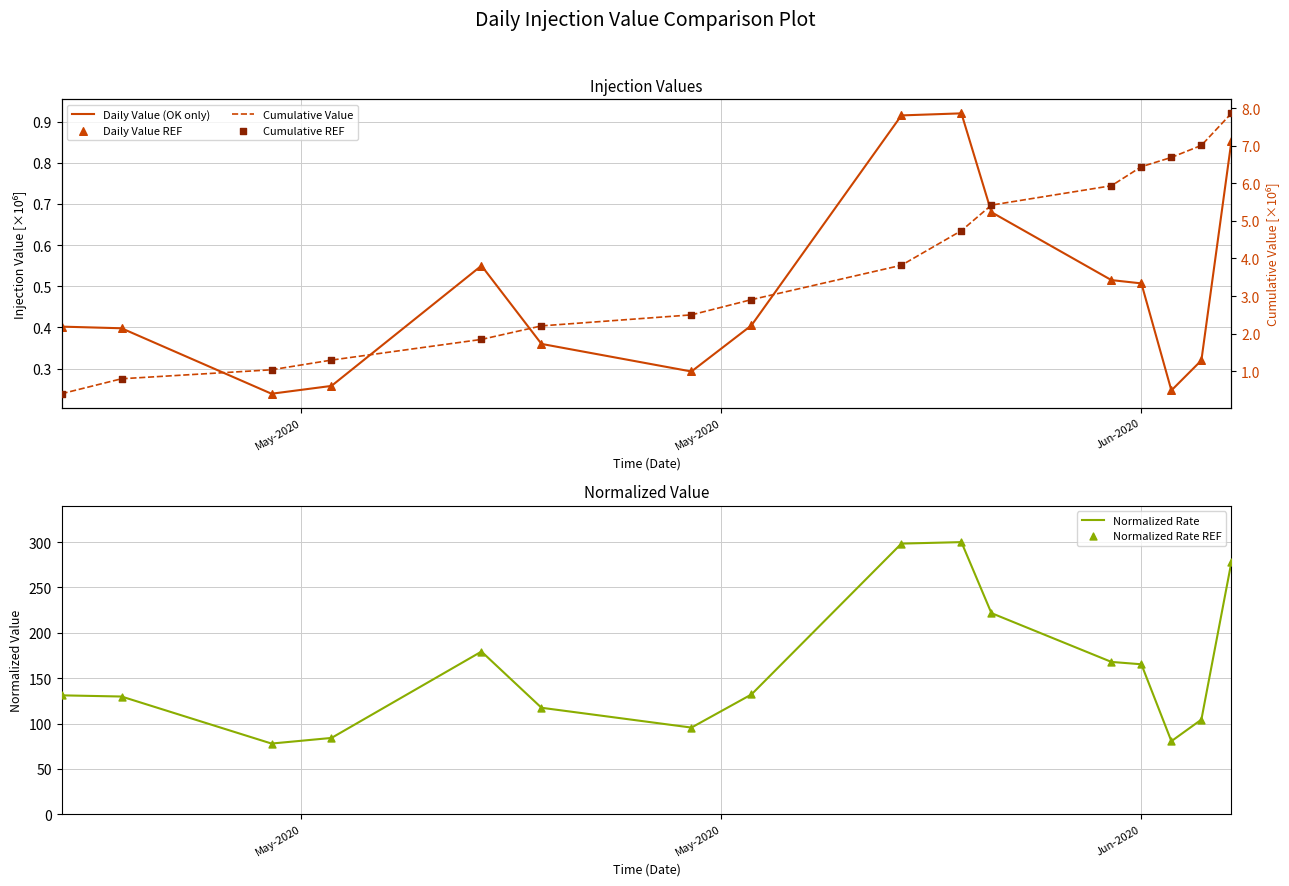

What is the maximum value for Normalized Rate?

300.0